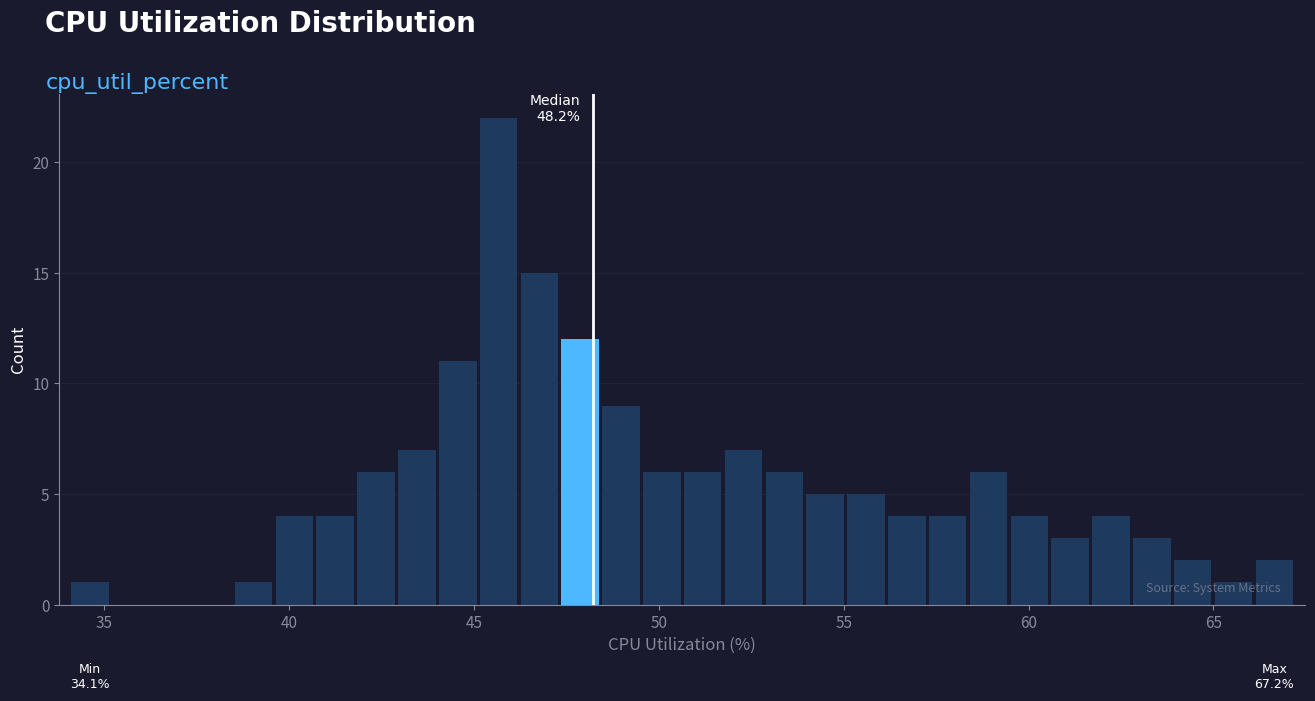

Read against the x-axis, roughly where is the centre of the tallest bar?

45.5